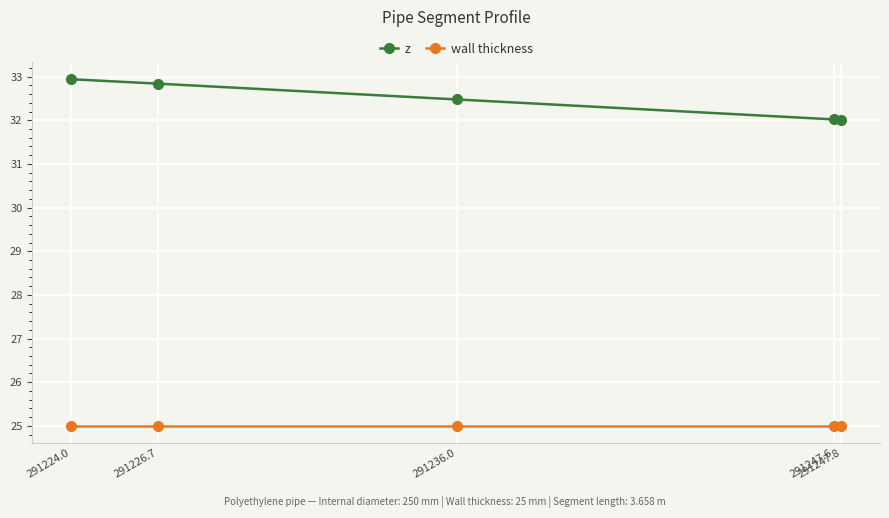

True or false: wall thickness and z intersect in this chart.

False